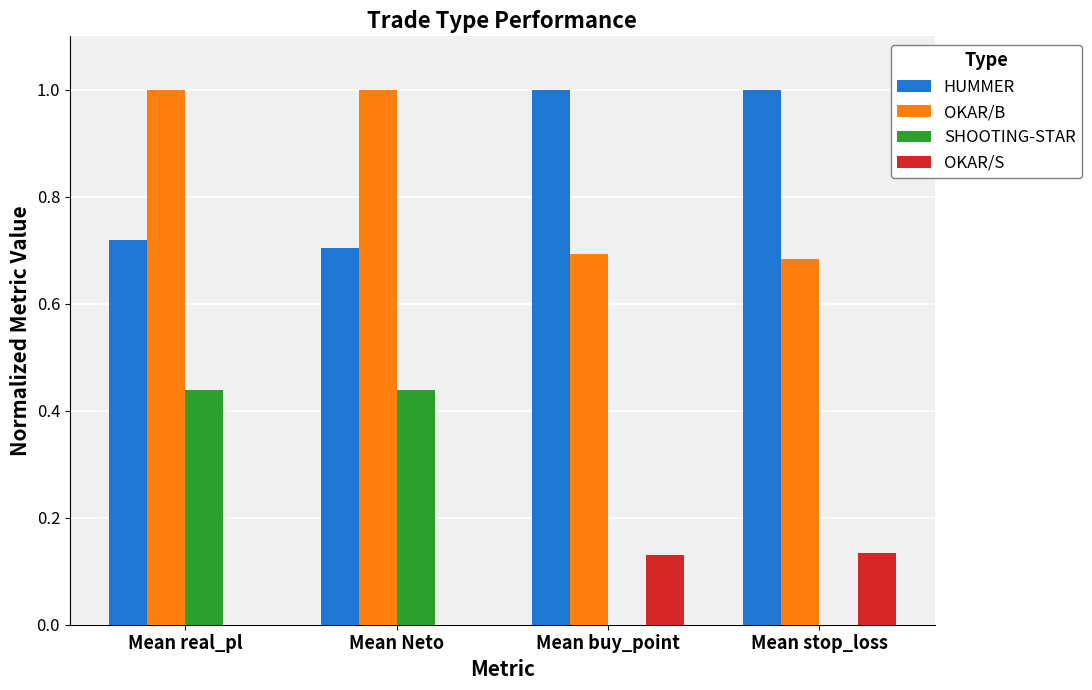

What is the maximum value shown in the chart?

1.0